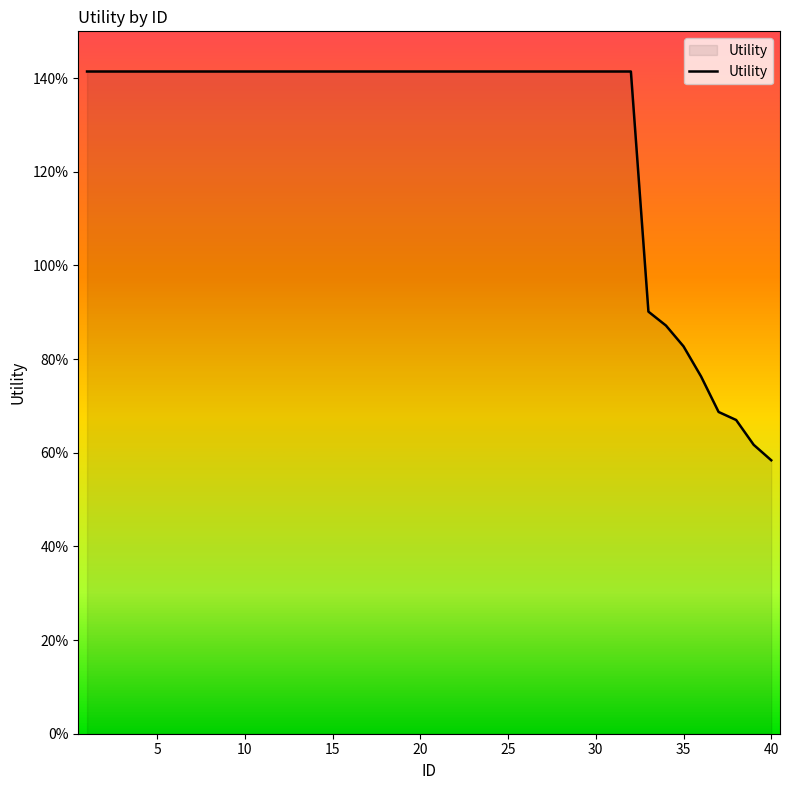

Does the chart display data point markers on the line(s)?

No